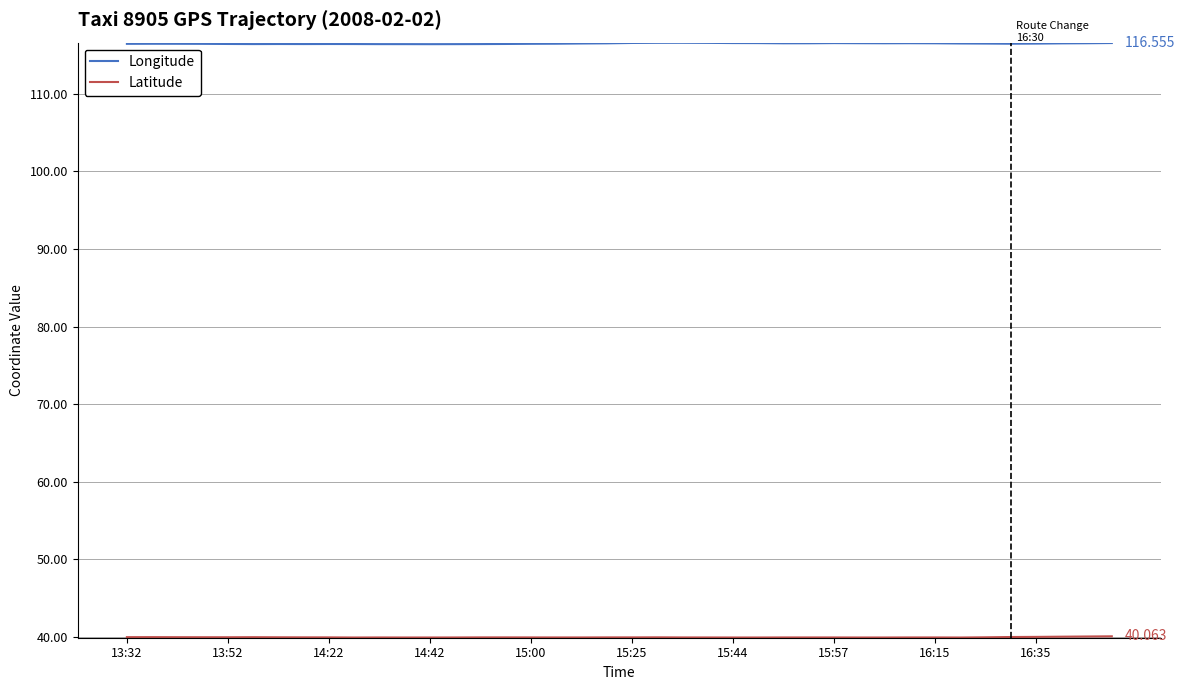

Which series has the largest total across all categories?

Longitude